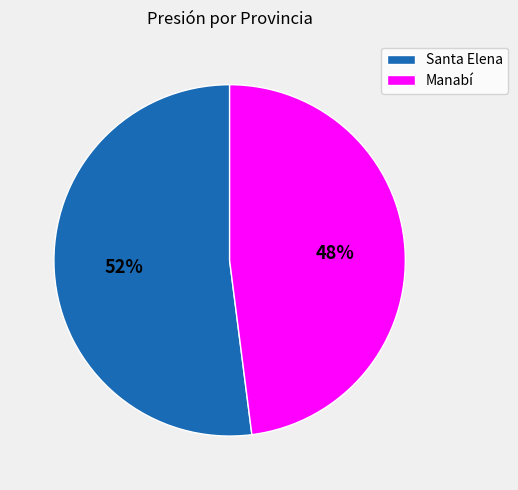

Between Manabí and Santa Elena, which is larger?

Santa Elena